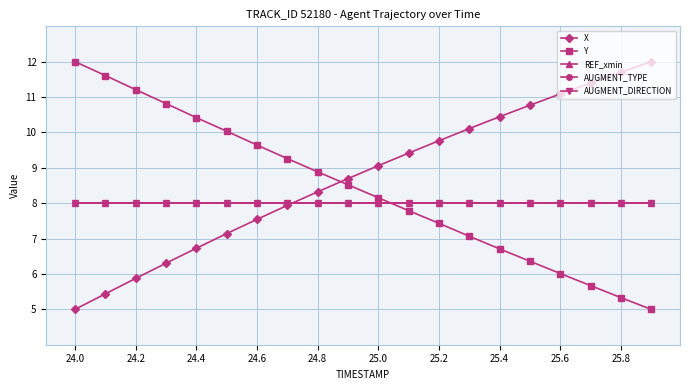

What are all the series names shown in the legend?

X, Y, REF_xmin, AUGMENT_TYPE, AUGMENT_DIRECTION